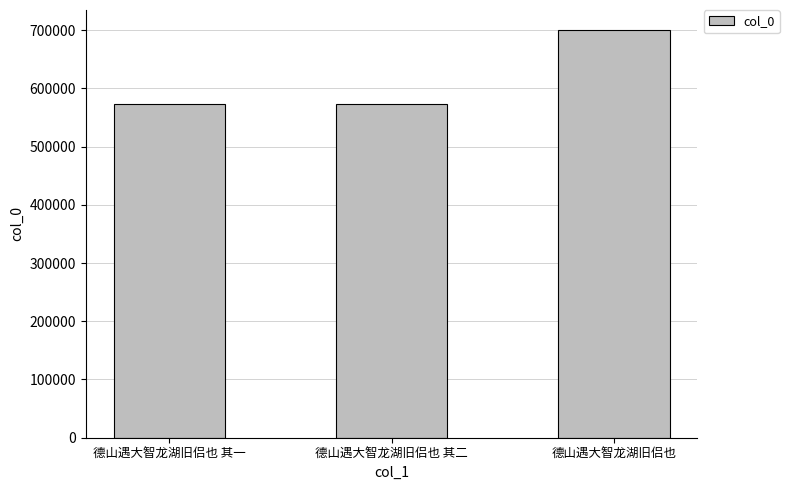

Which label corresponds to the largest value in the chart?

德山遇大智龙湖旧侣也